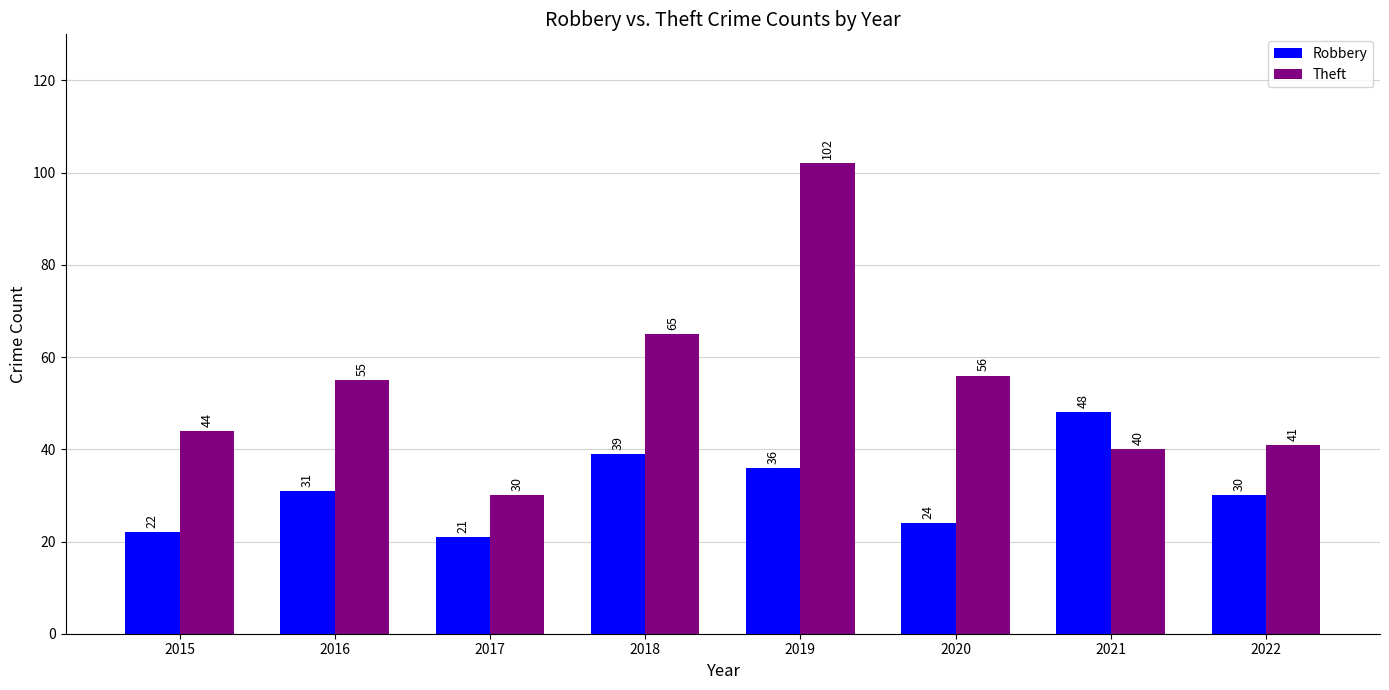

What are all the series names shown in the legend?

Robbery, Theft